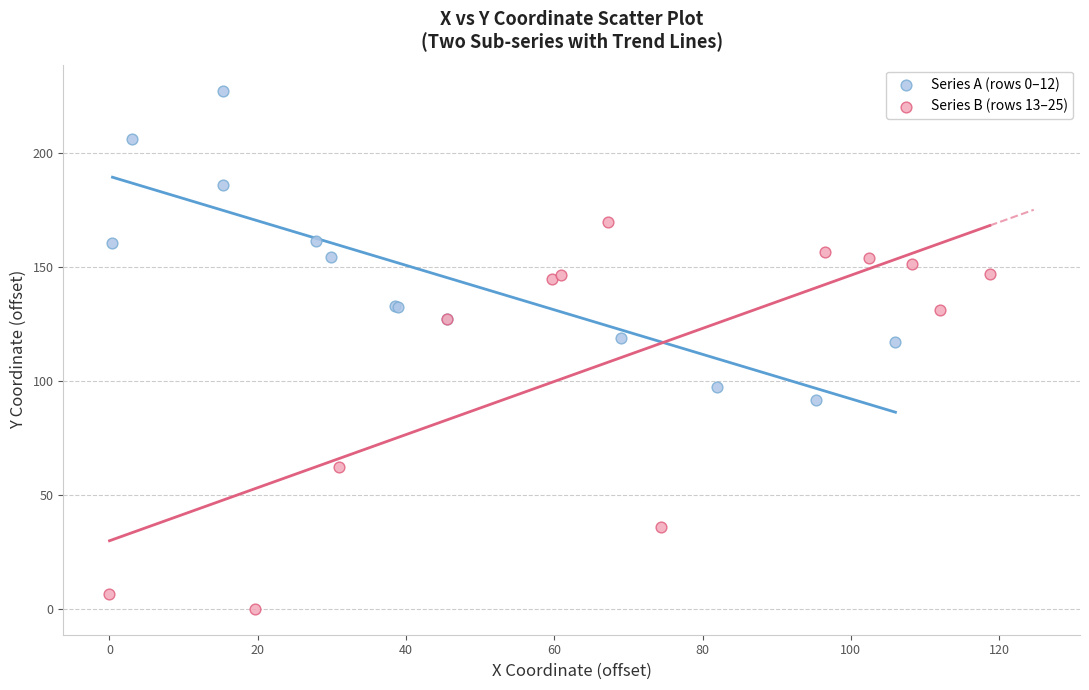

Which series has the widest spread of Y values?

Series B (rows 13–25)